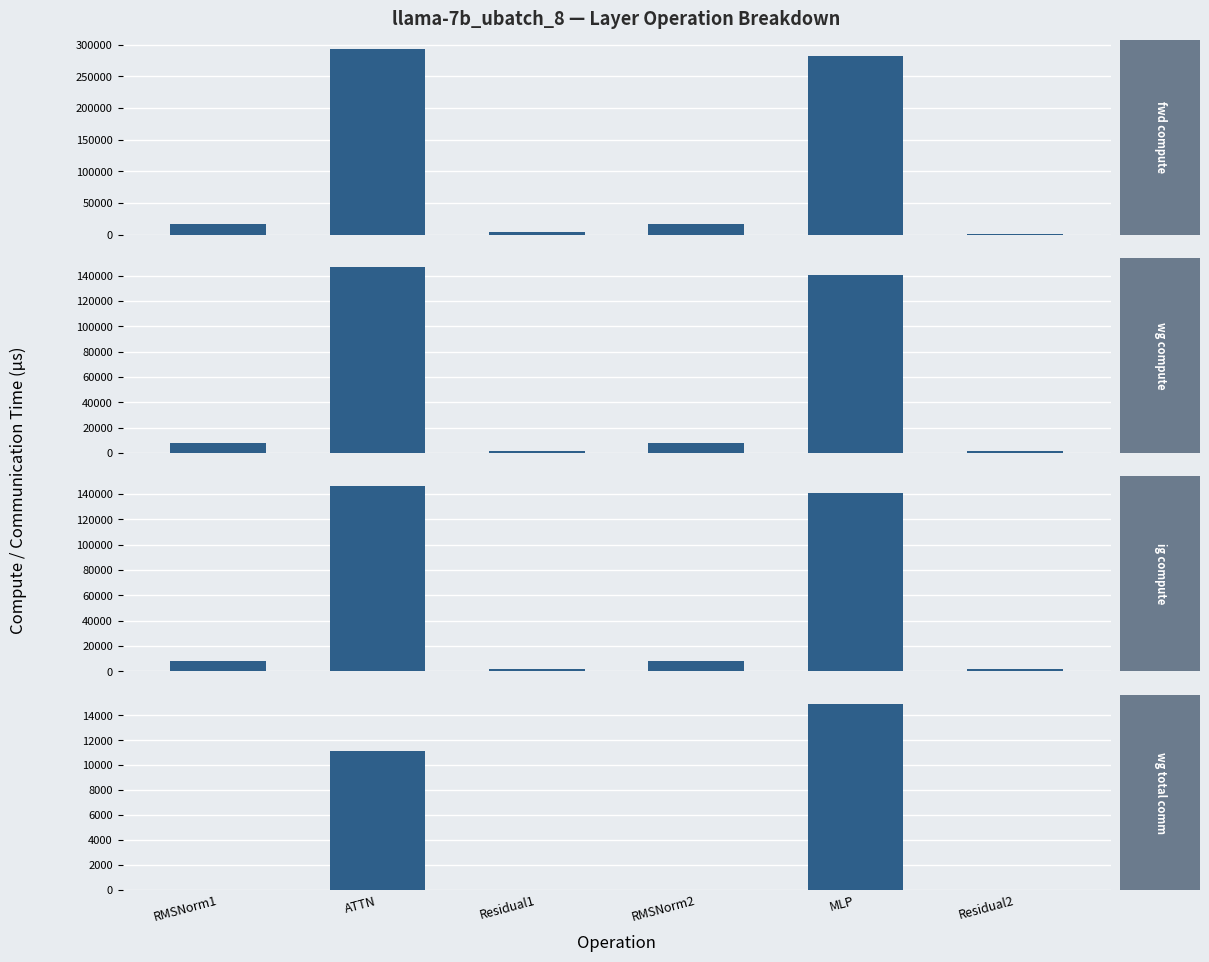

Between Residual1 and MLP, which series saw the biggest shift?

fwd compute